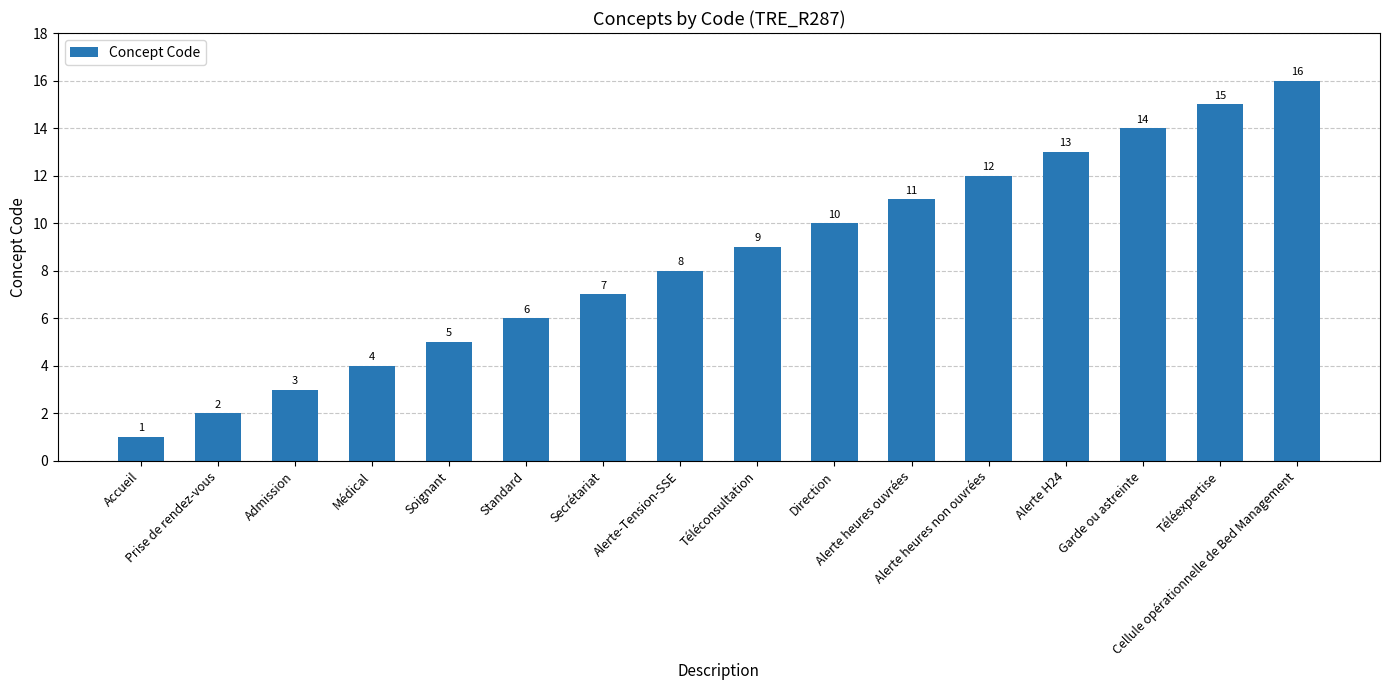

List the labels in order of value, largest first.

Cellule opérationnelle de Bed Management, Téléexpertise, Garde ou astreinte, Alerte H24, Alerte heures non ouvrées, Alerte heures ouvrées, Direction, Téléconsultation, Alerte-Tension-SSE, Secrétariat, Standard, Soignant, Médical, Admission, Prise de rendez-vous, Accueil